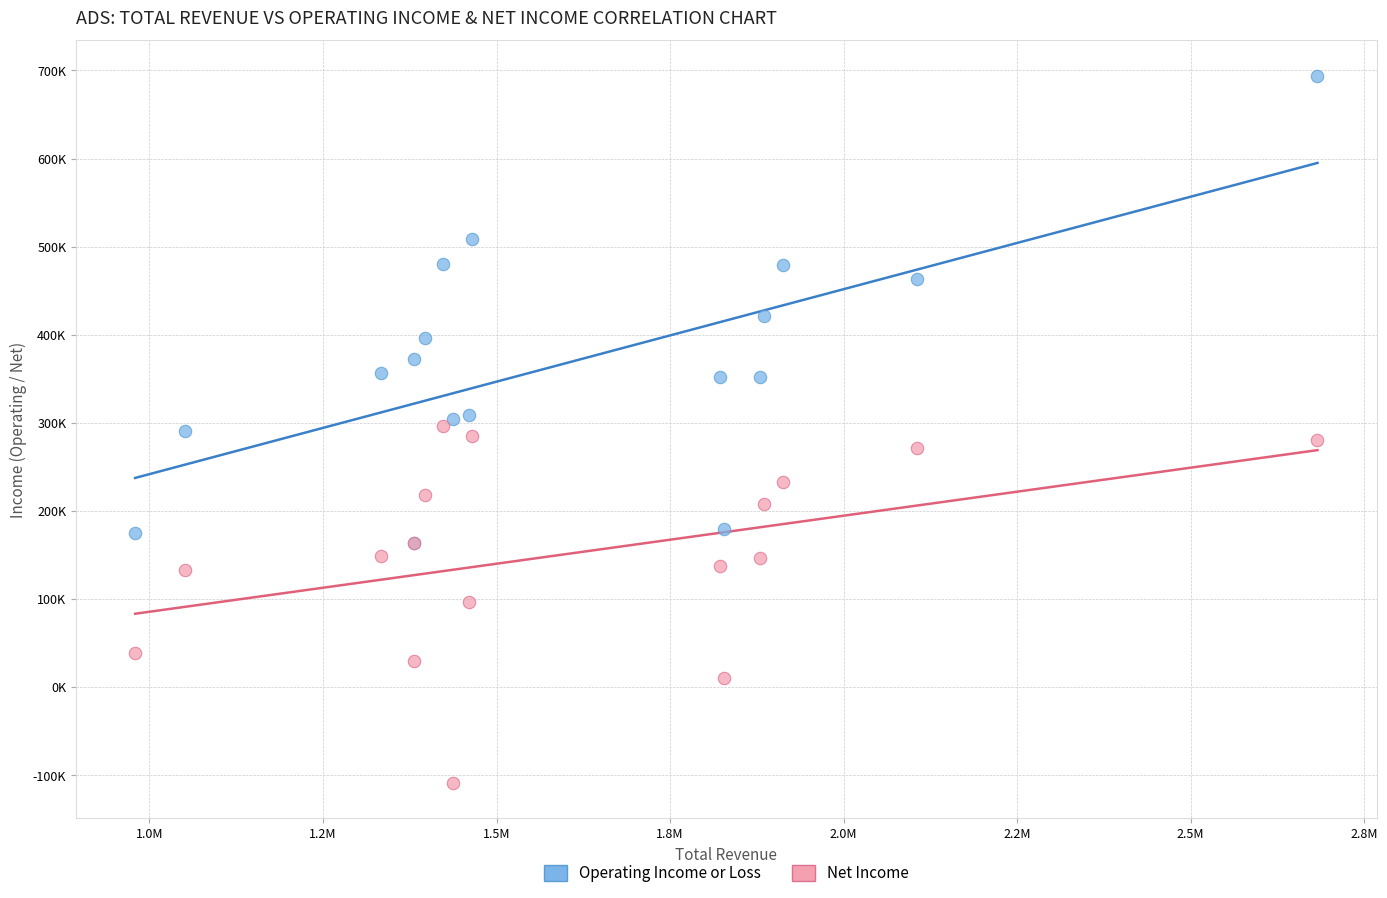

Which series reaches the minimum Y coordinate?

Net Income